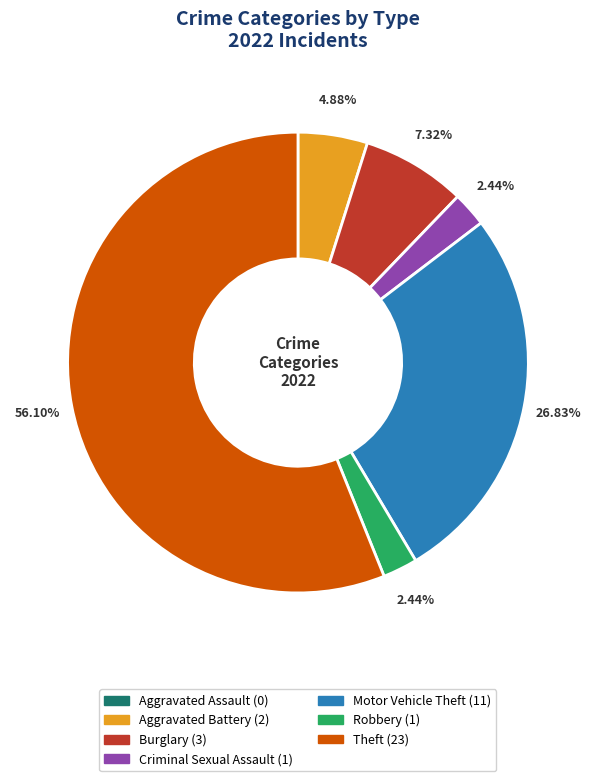

The Theft slice represents 56% of the pie. True or false?

True